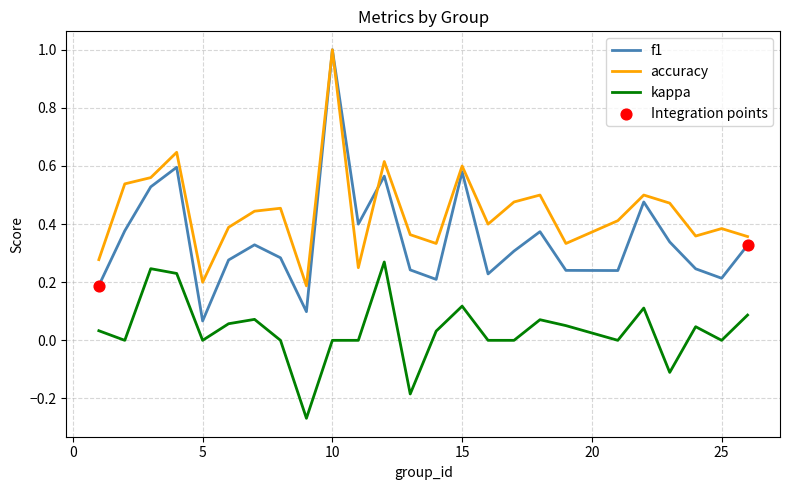

Which series has the widest spread of values?

f1